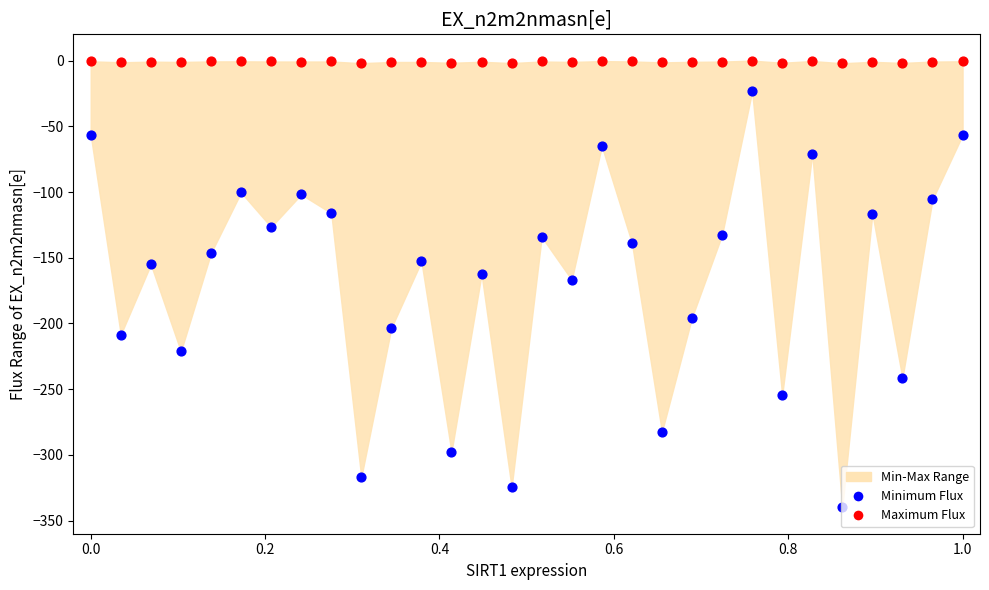

At how many categories does at least one series exceed -20?

30